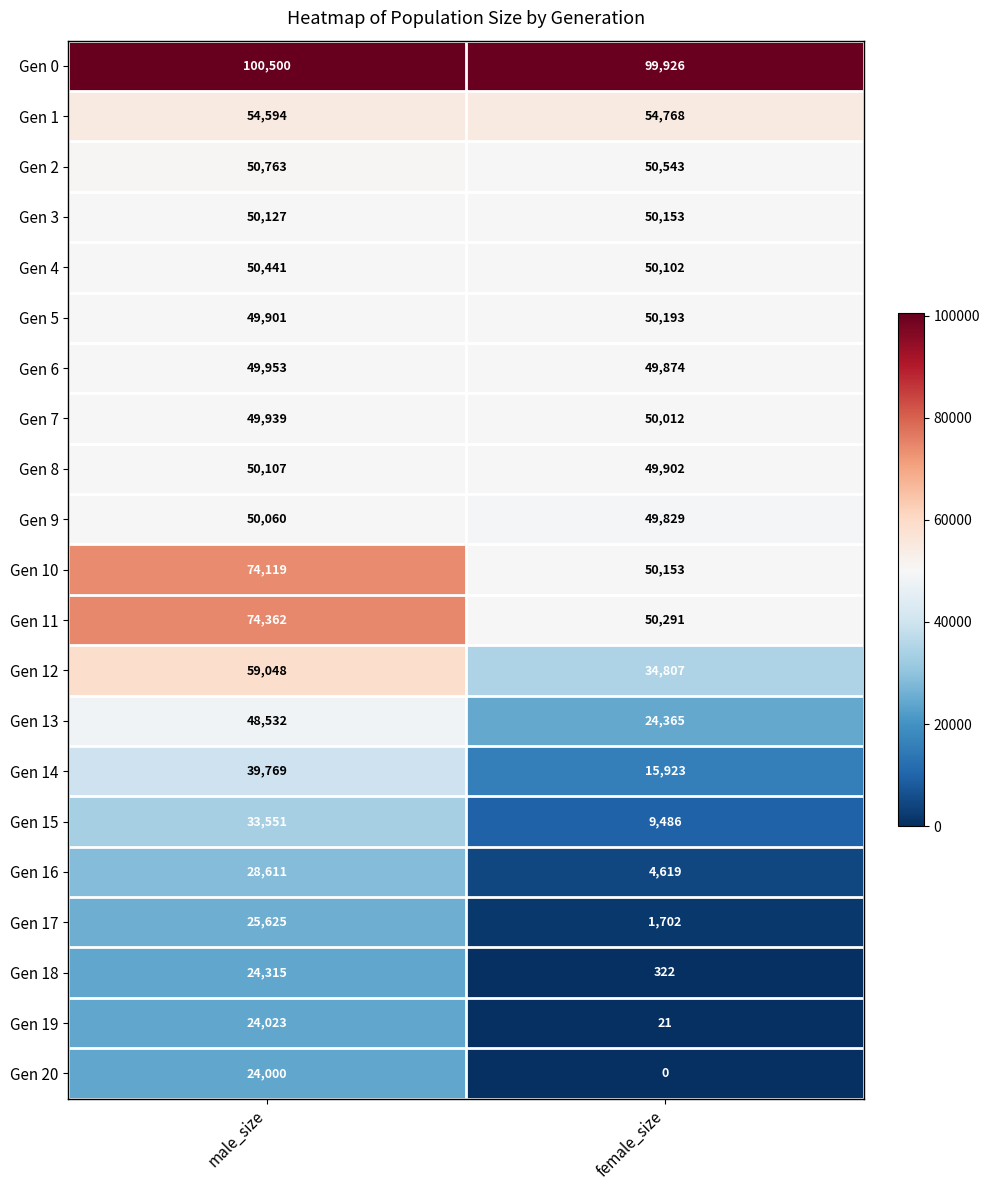

What is the maximum value shown in the chart?

100500